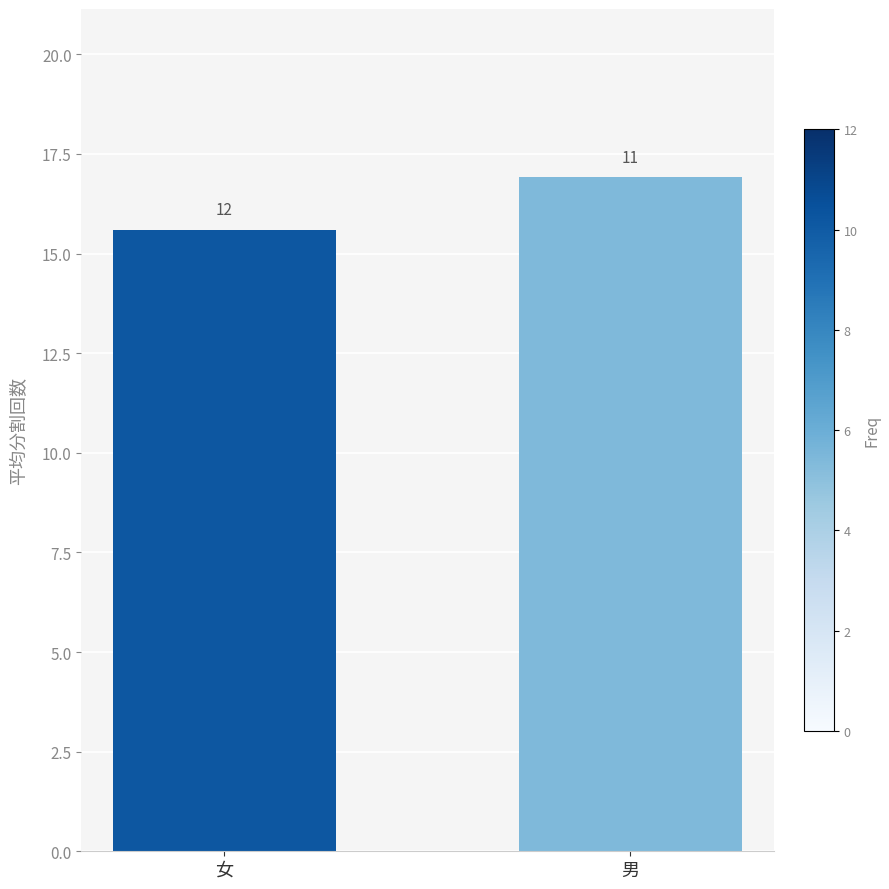

What is the approximate value at 男?

16.9